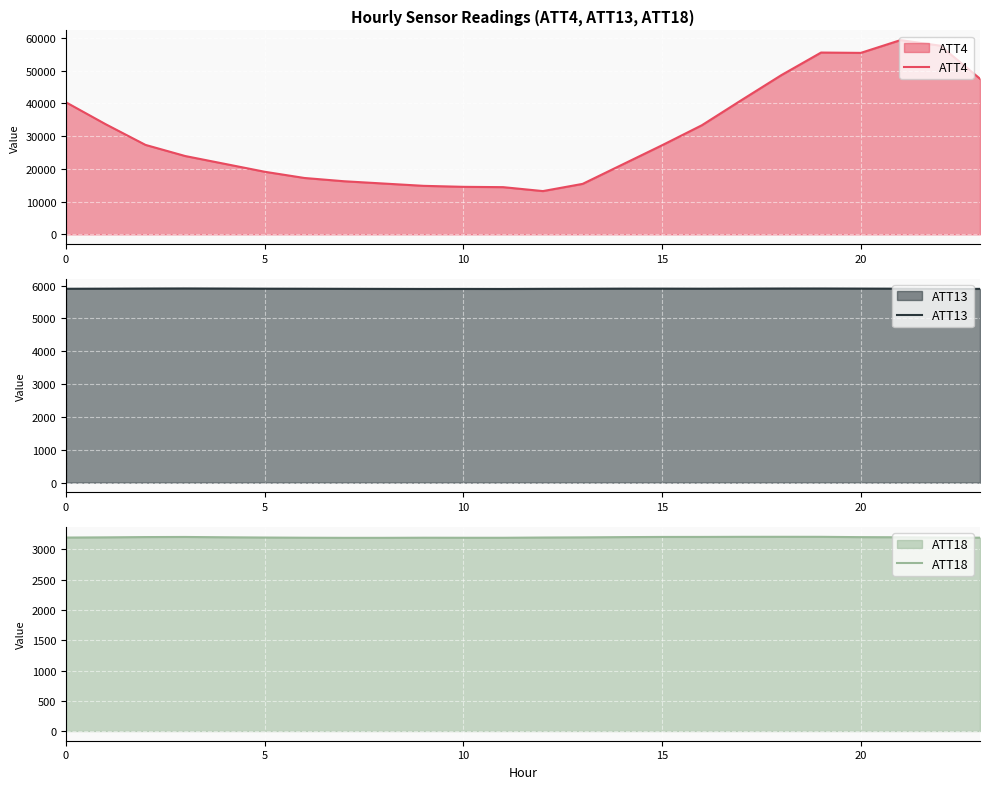

True or false: ATT18 and ATT13 intersect in this chart.

False